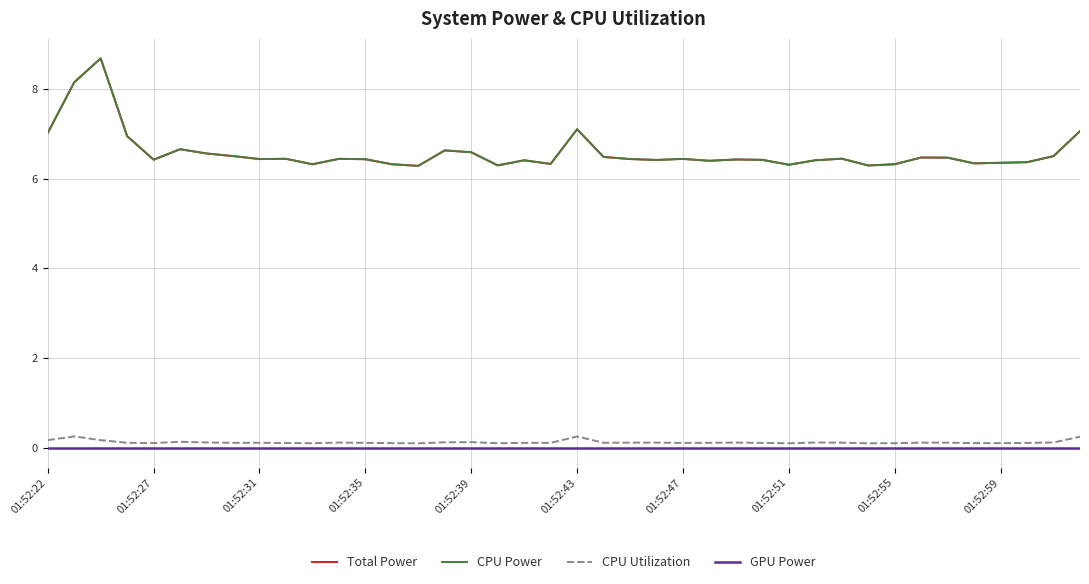

True or false: CPU Power and GPU Power intersect in this chart.

False